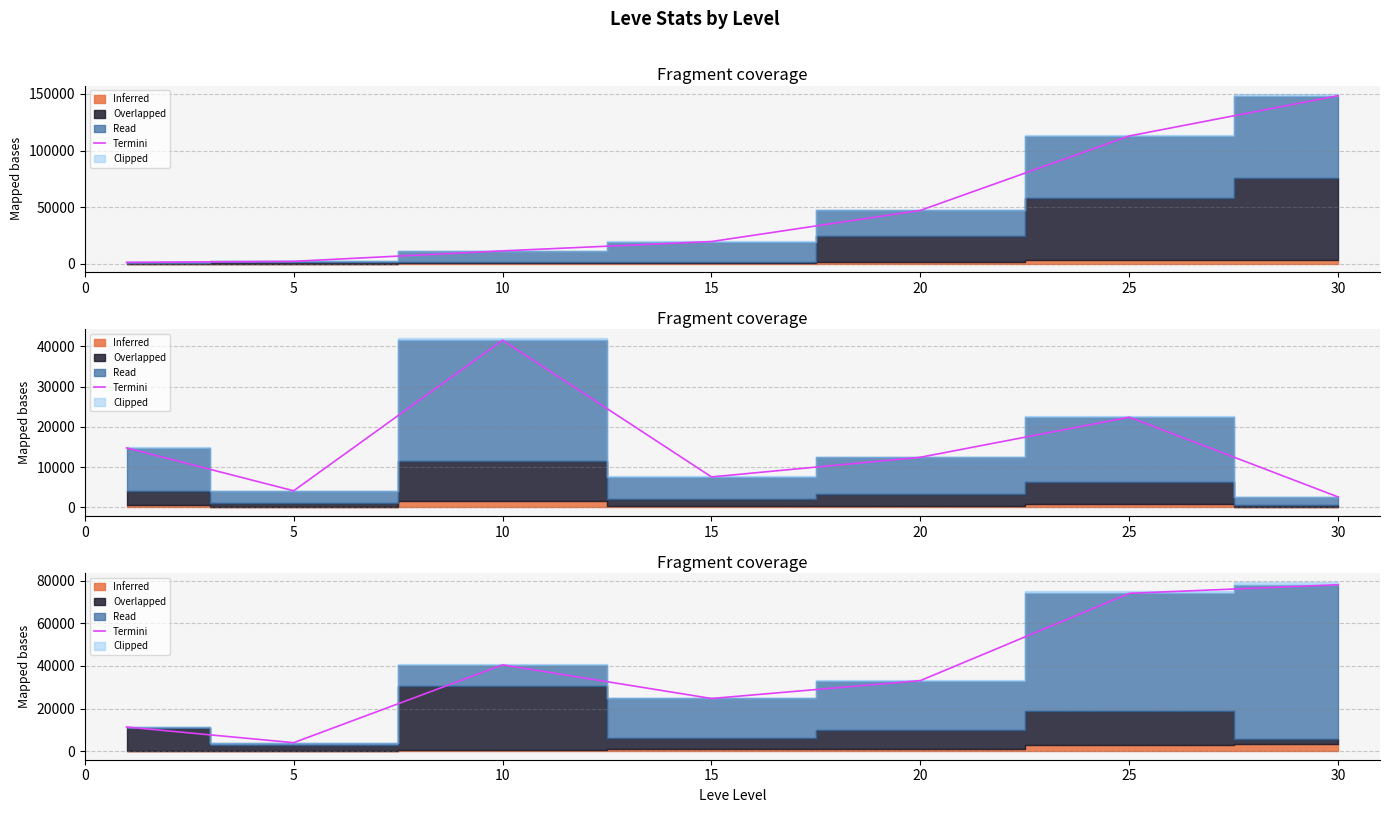

List the labels in order of value, largest first.

30, 25, 10, 20, 15, 0, 5